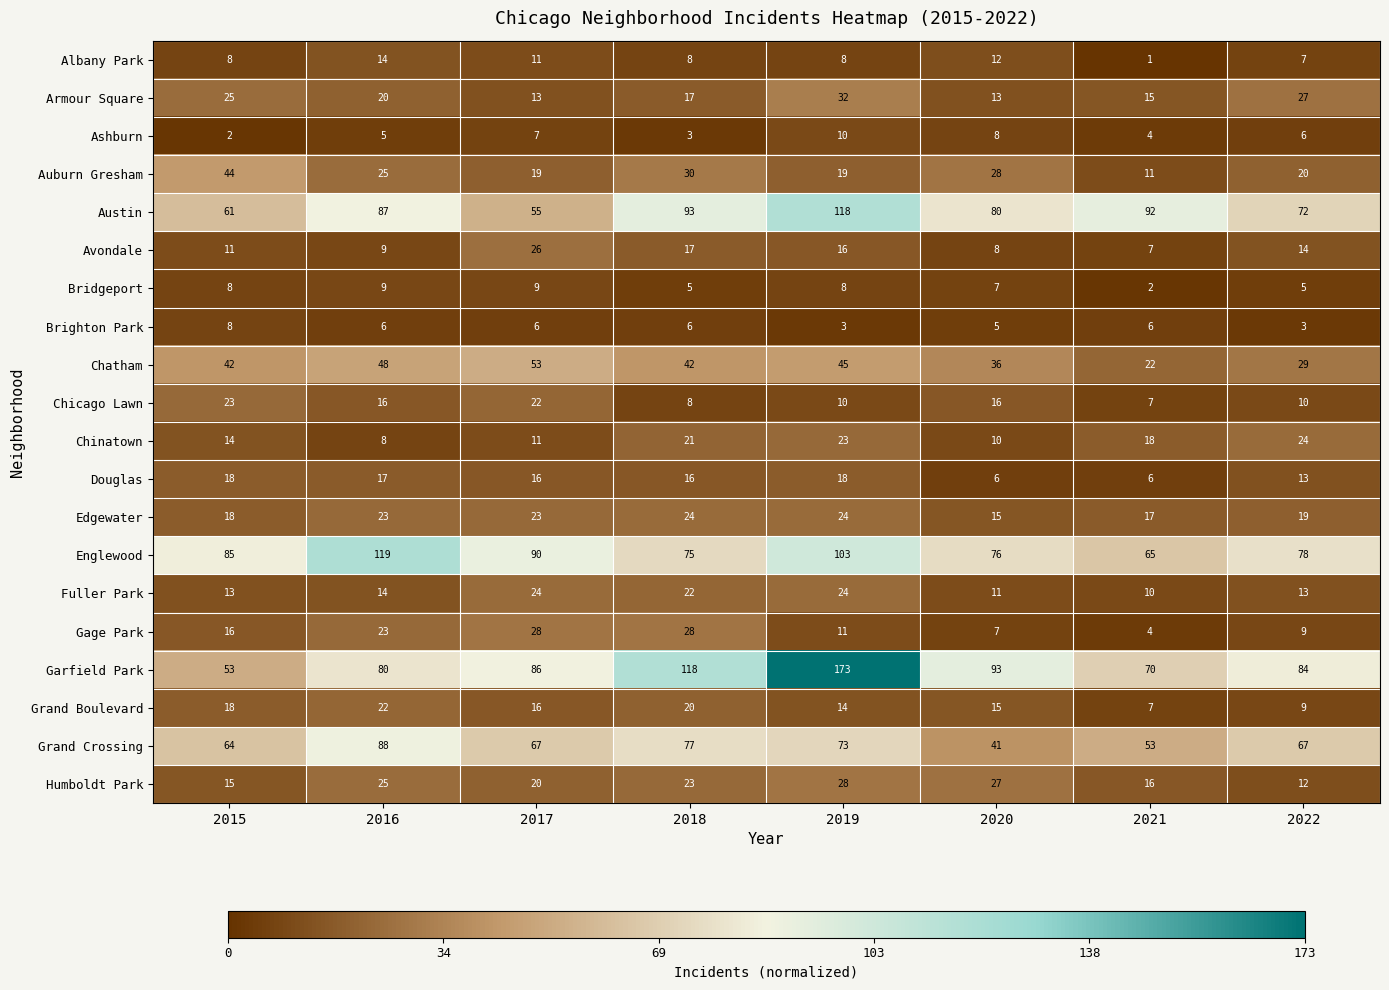

Is it true that Englewood equals 119 at 2016?

True